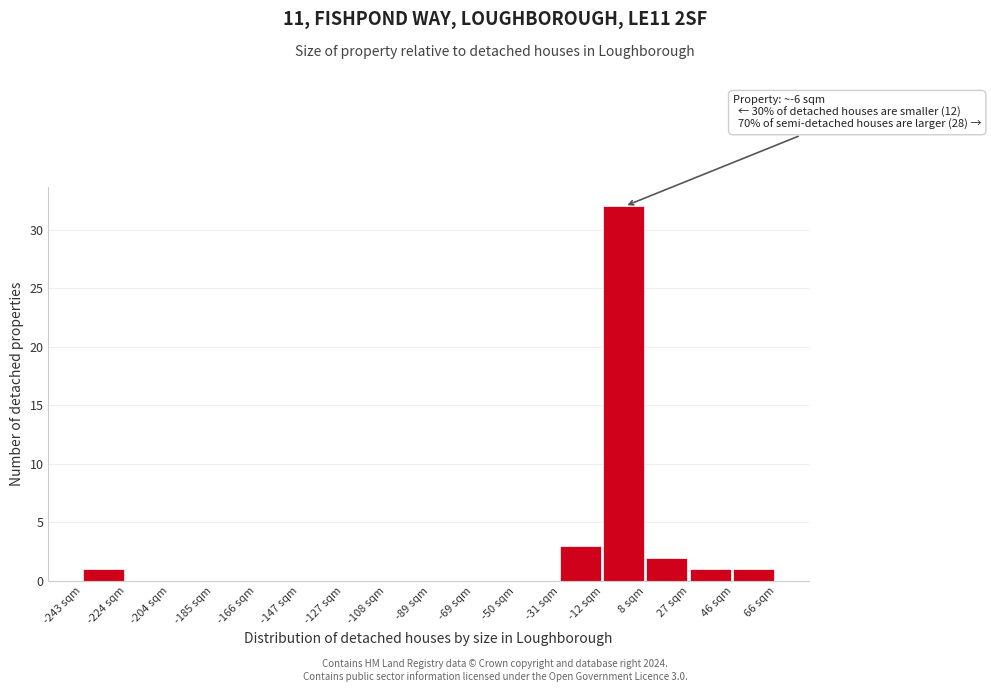

Which range on the x-axis has the tallest bar?

-12 to 8